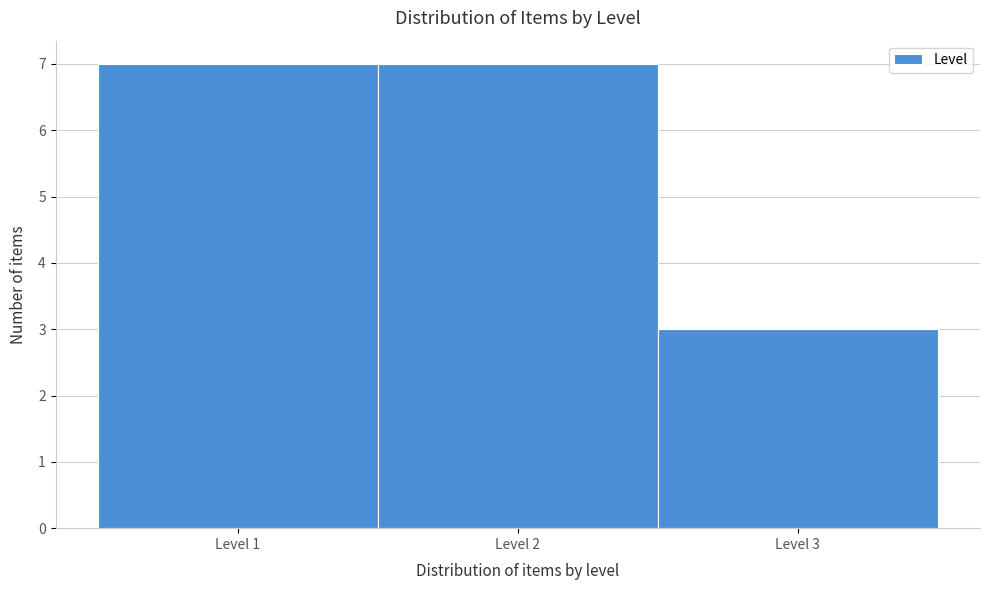

Reading left to right, transcribe this chart: for each bar, give the range it covers on the x-axis and its height. The values are not printed on the chart, so give them approximately, as read against the axis.

0.5 to 1.5: 7
1.5 to 2.5: 7
2.5 to 3.5: 3